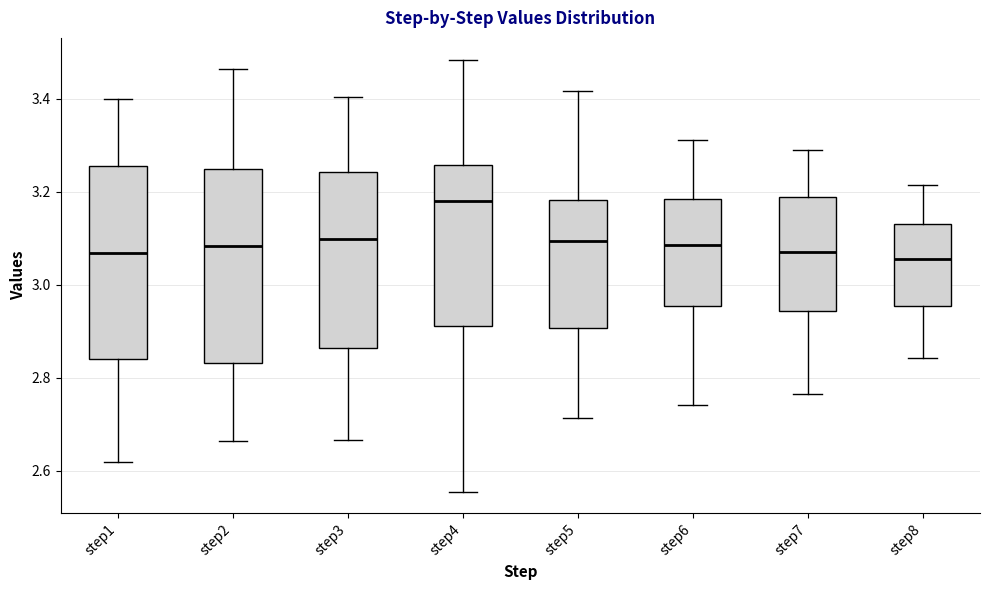

Where does the lower whisker of the box for step6 end on the y-axis? The values are not printed on the chart, so give them approximately, as read against the axis.

2.74